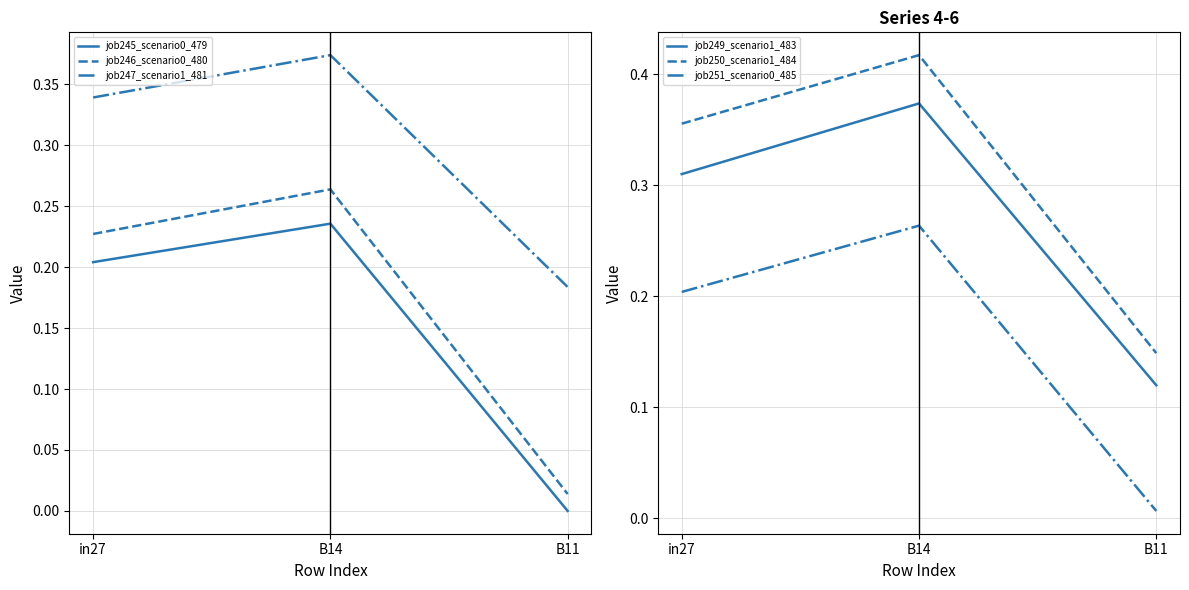

Is it true that job249_scenario1_483 equals 0.6 at B14?

False